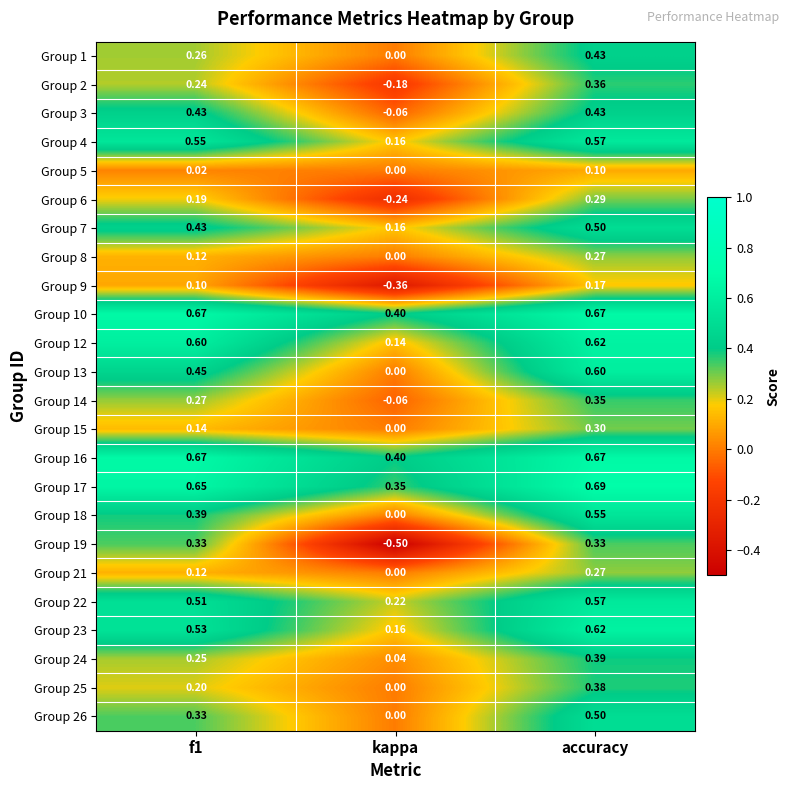

At which label is Group 3 closest to 0?

kappa